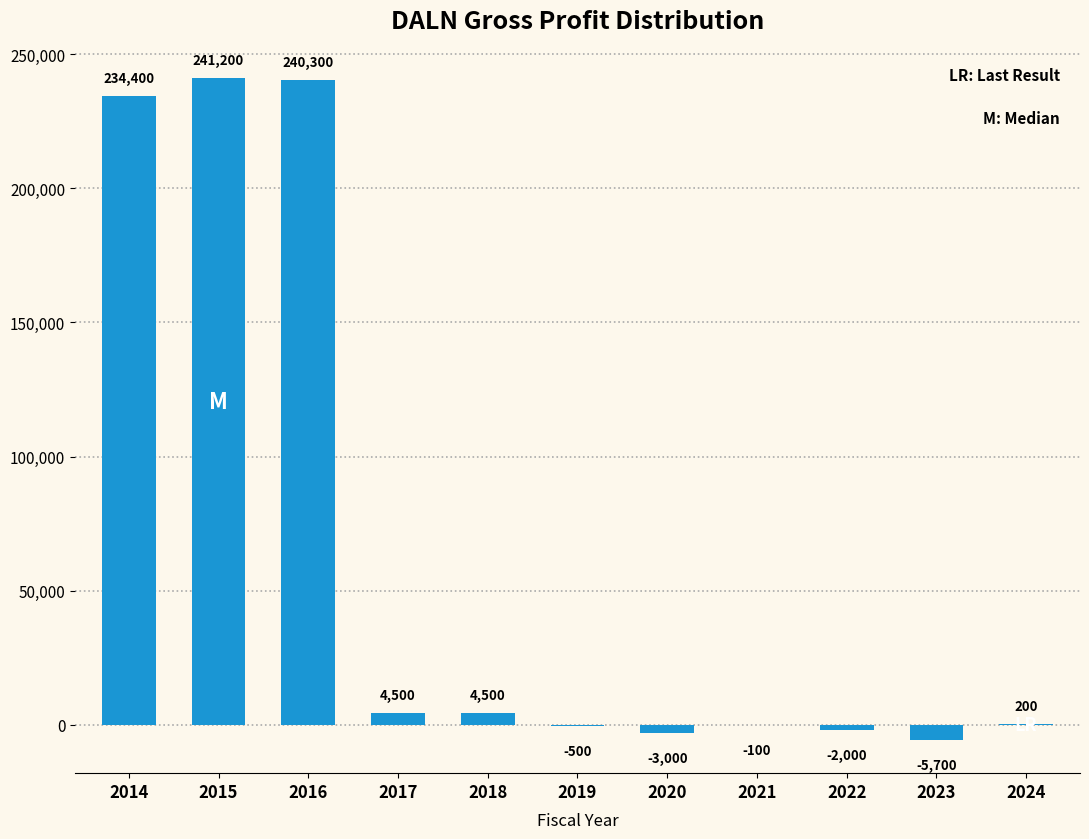

Reading left to right, list all the values displayed in this chart.

2014=234400	2015=241200	2016=240300	2017=4500	2018=4500	2019=-500	2020=-3000	2021=-100	2022=-2000	2023=-5700	2024=200